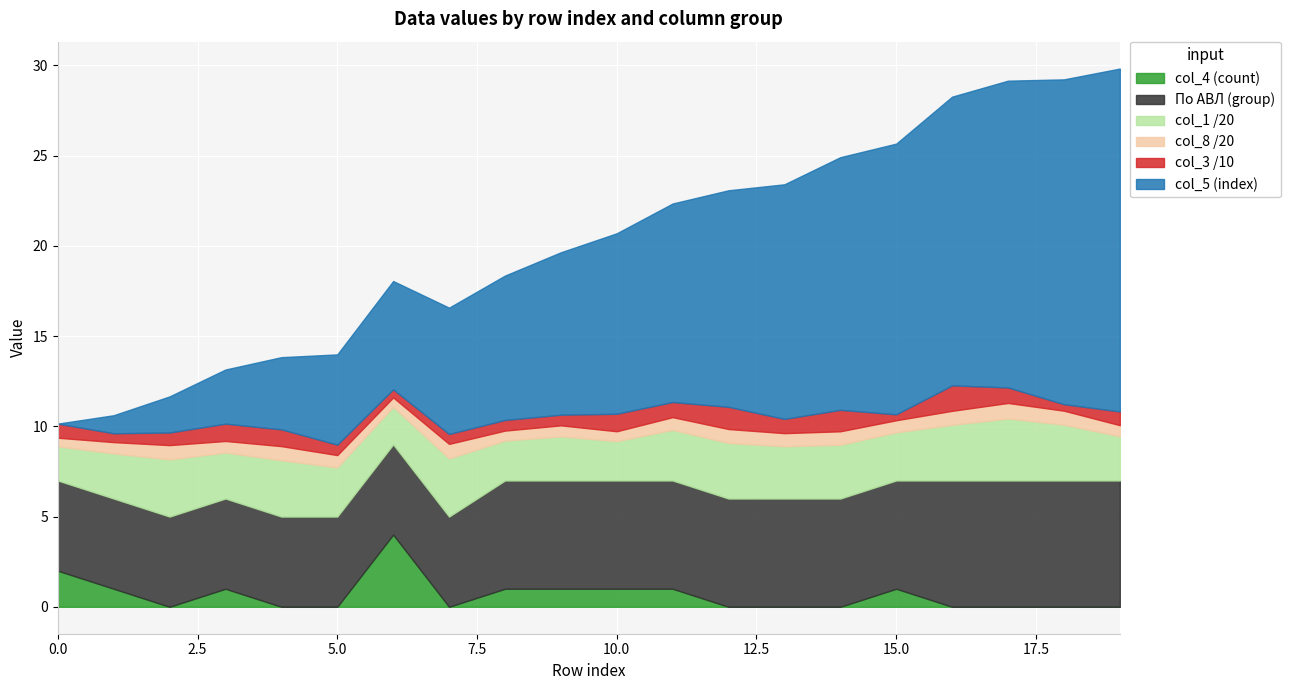

What is the difference between the maximum and second lowest values in the col_3 series?

10.5